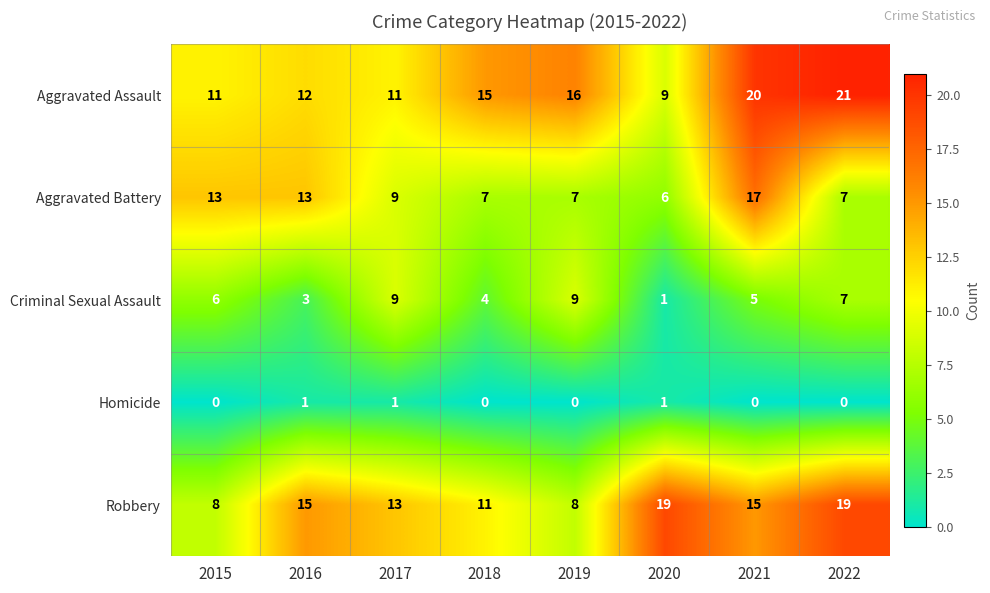

Rank the series by their maximum value, from highest to lowest.

Aggravated Assault, Robbery, Aggravated Battery, Criminal Sexual Assault, Homicide